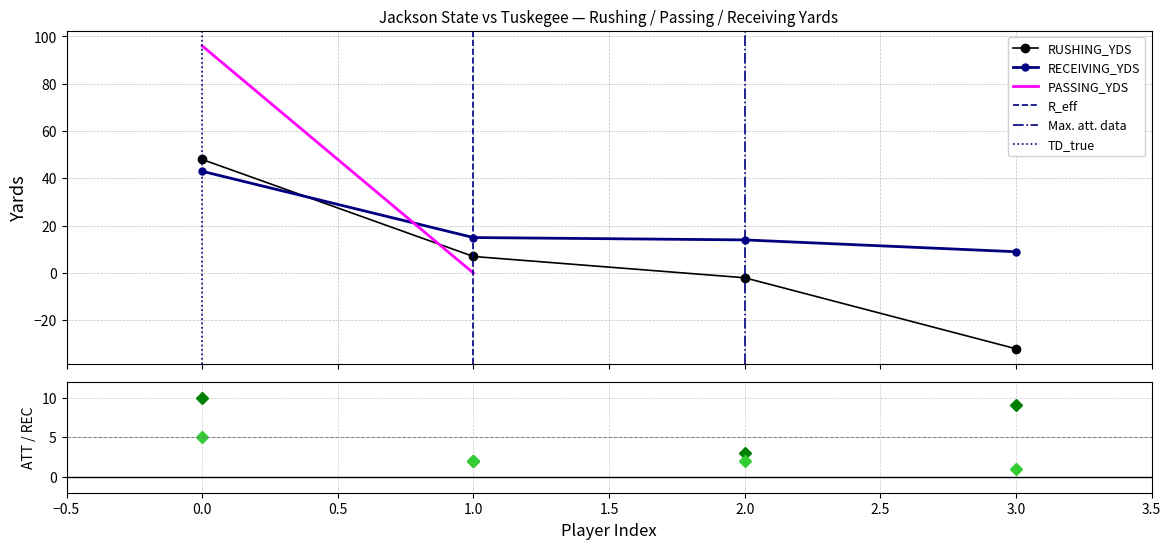

Count the number of categories in the chart.

4